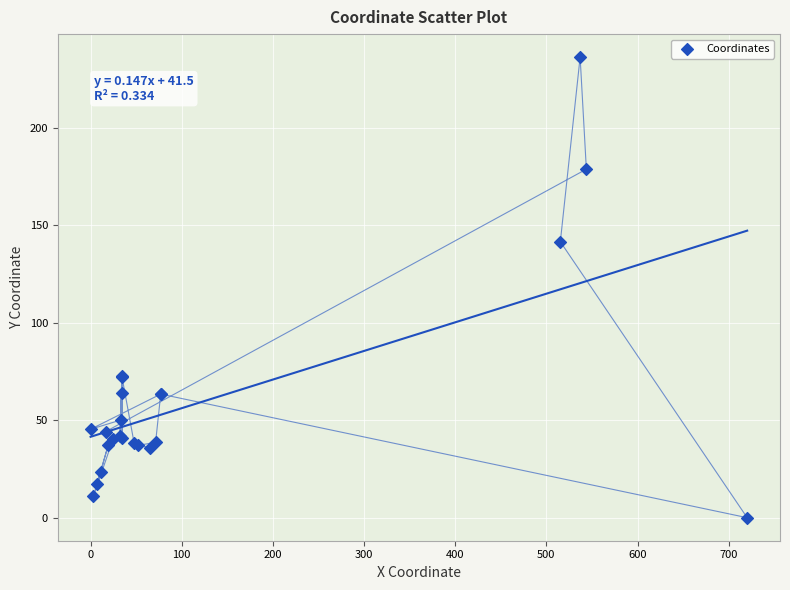

What Y value in the scatter plot is closest to 118?

141.5